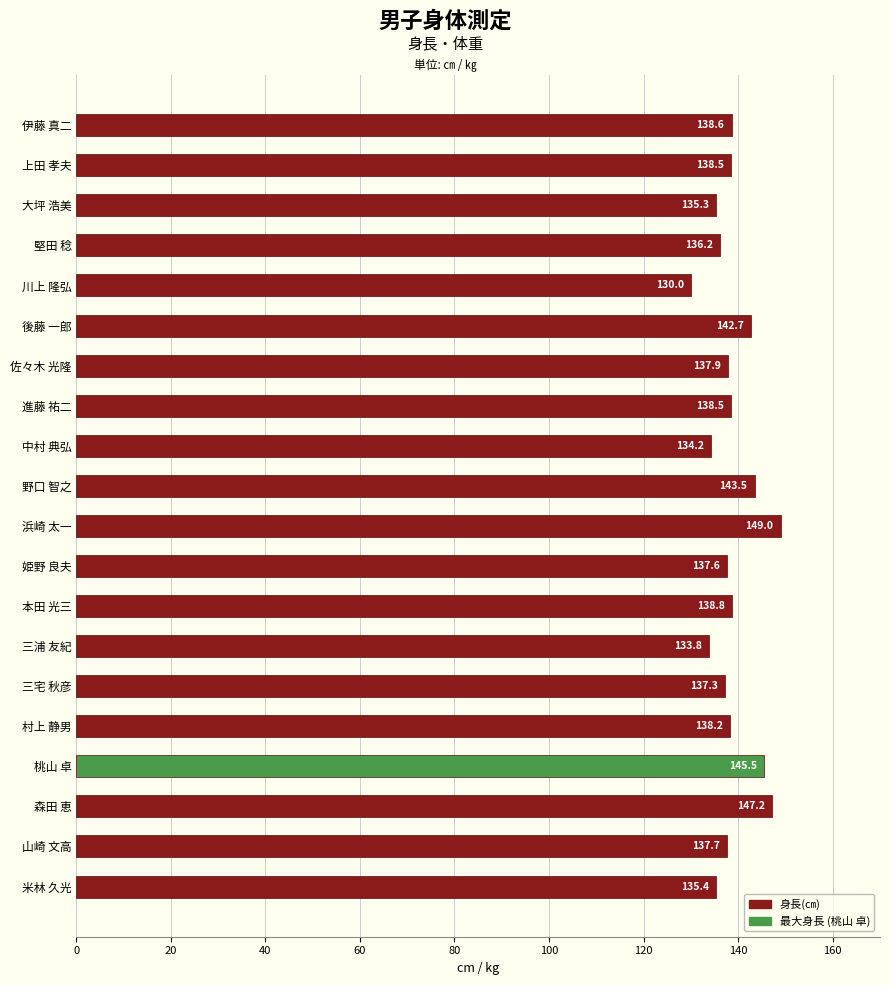

Which category has the highest value across all series?

浜崎 太一